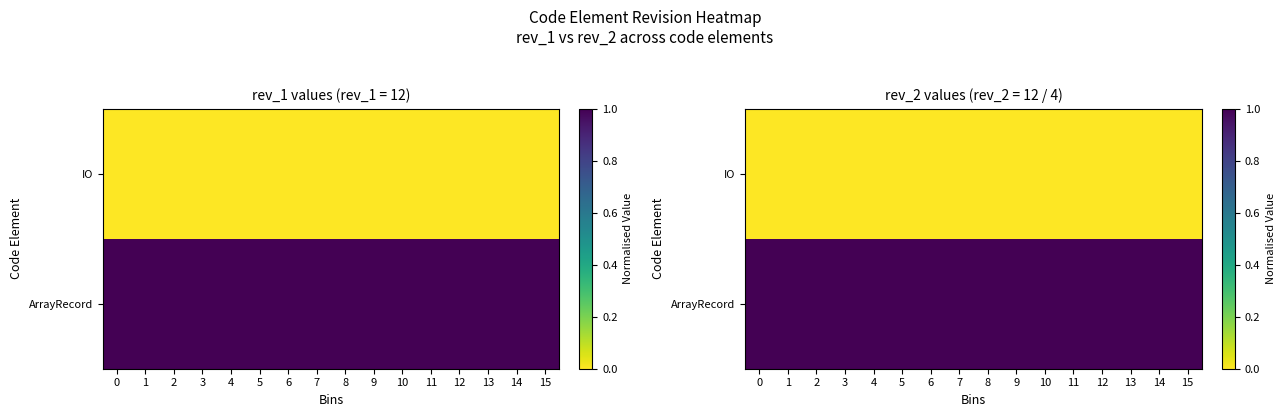

What is the sum of all ArrayRecord values?

16